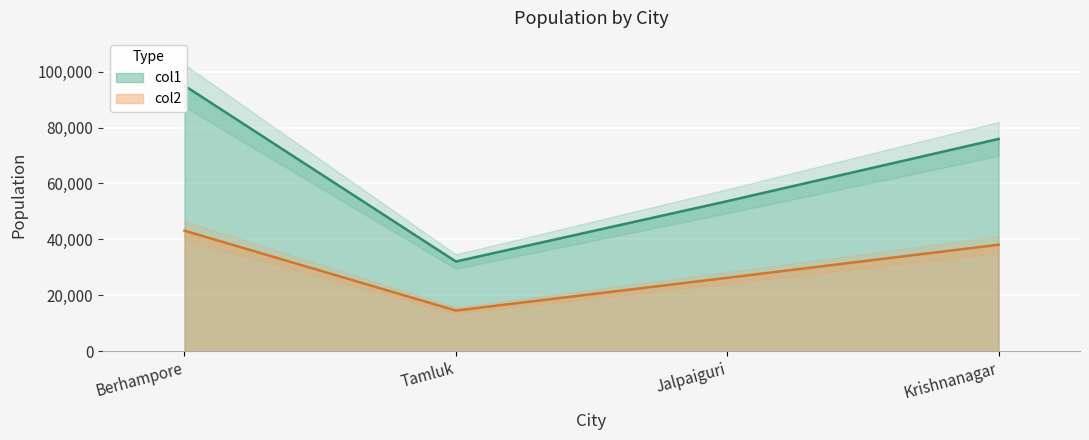

What is the difference between the maximum and minimum values in the col1 series?

62930